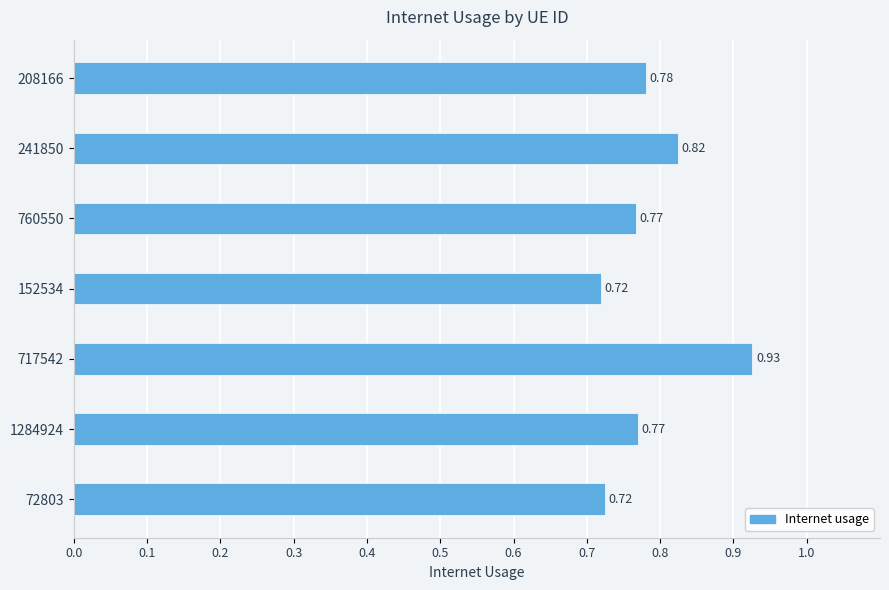

What is the sum of the values at 72803 and 241850?

1.5